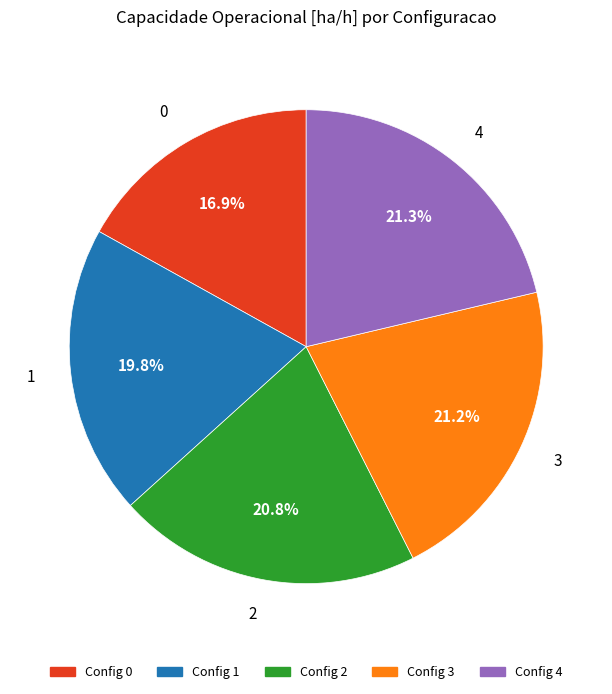

Does any single category account for the majority?

No